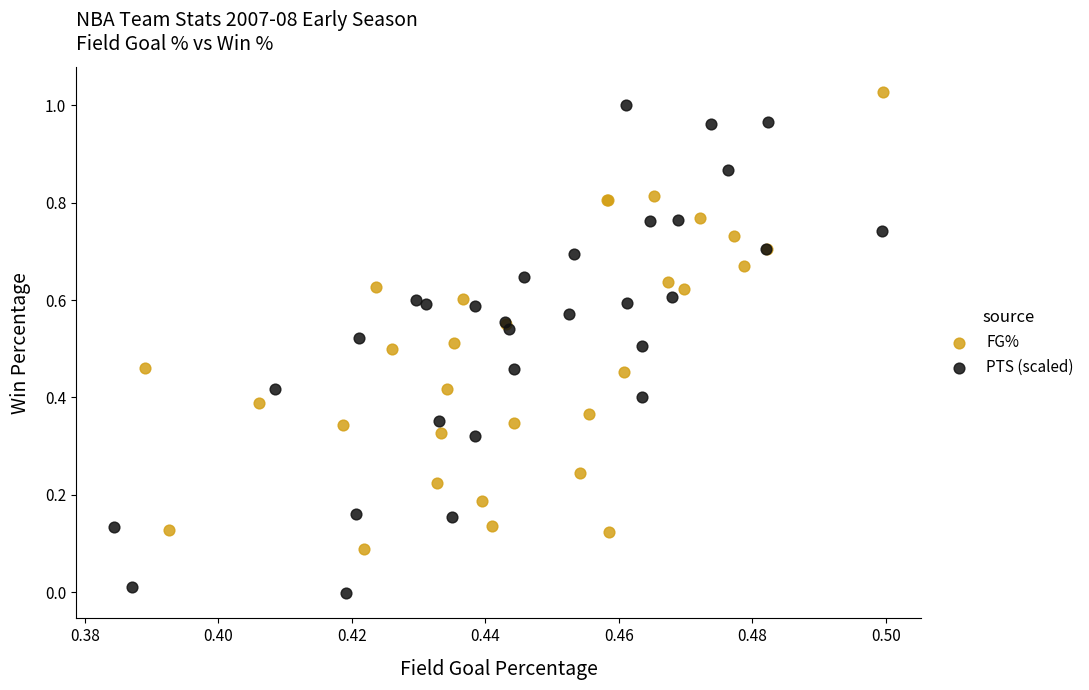

Which series contains the lowest Y value?

PTS (scaled)